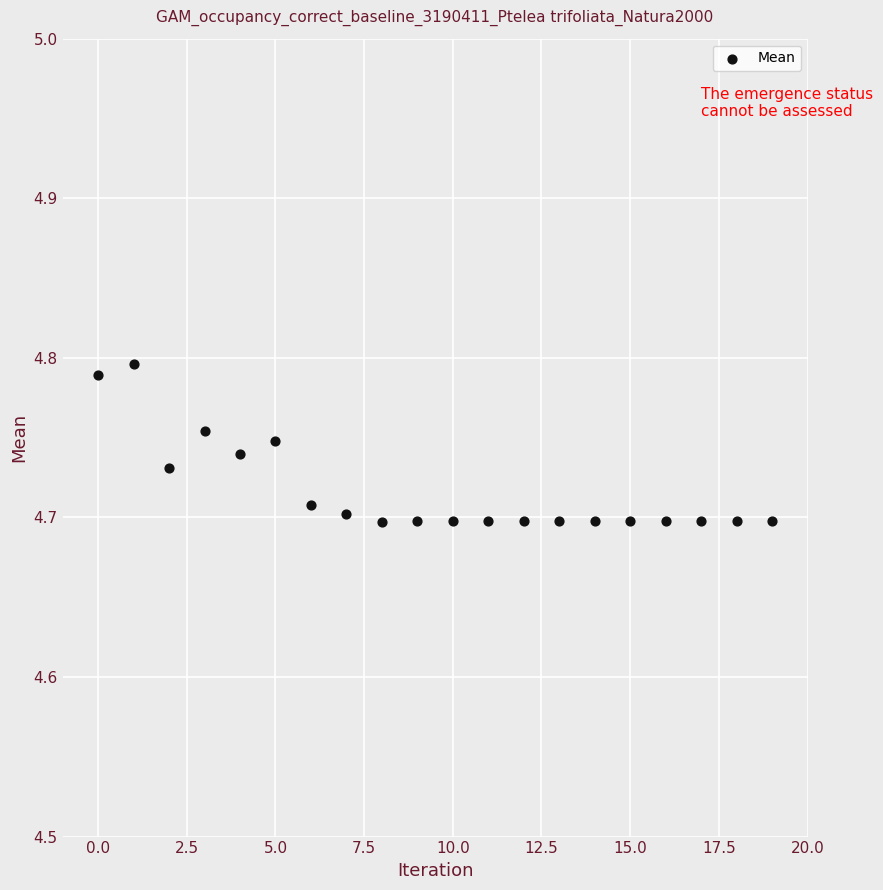

How many data points are displayed?

20